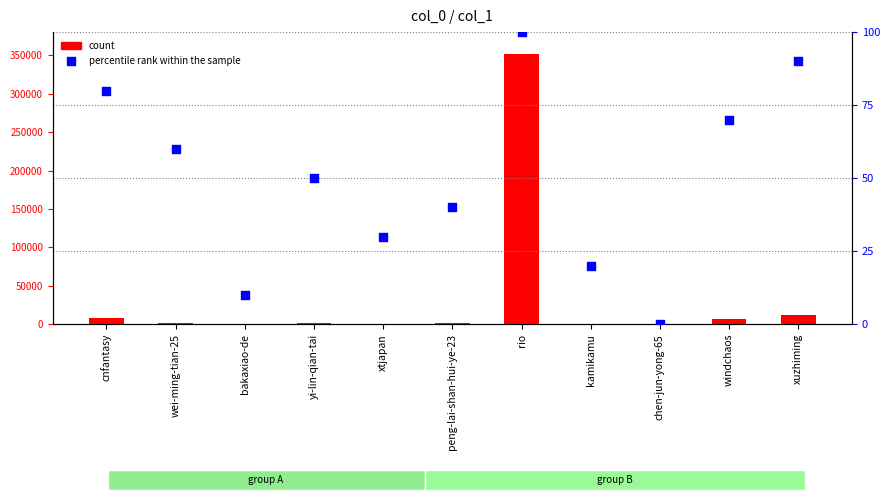

At which category is the sum across all series the highest?

rio